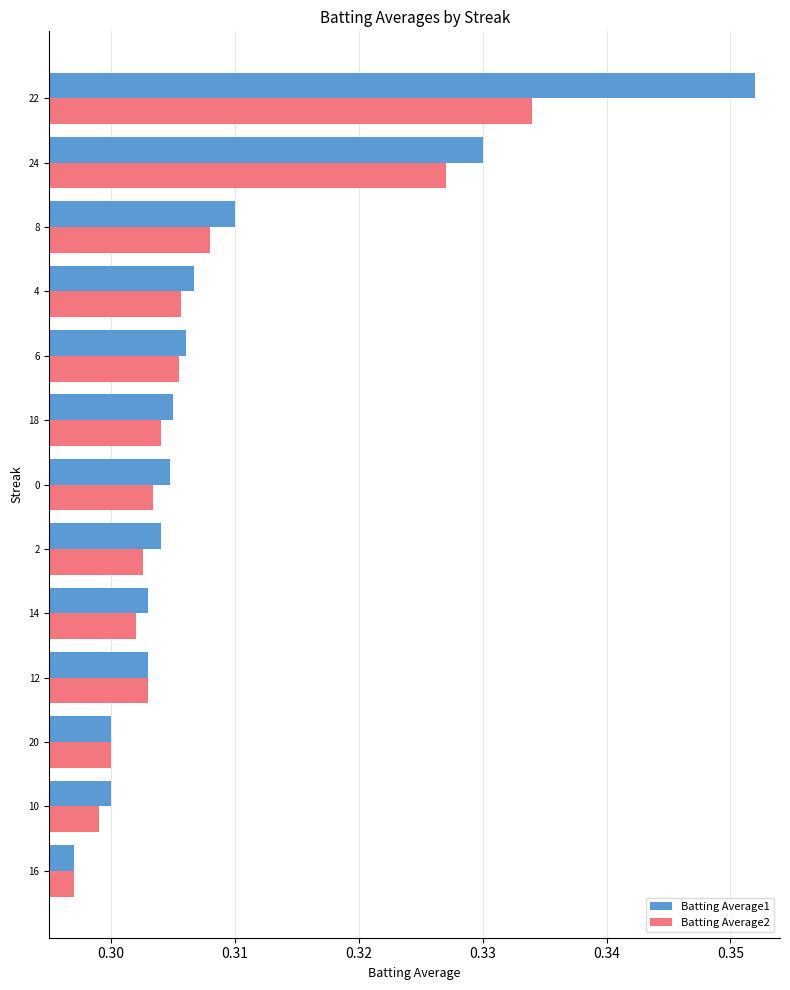

Which label corresponds to the smallest value in the chart?

16